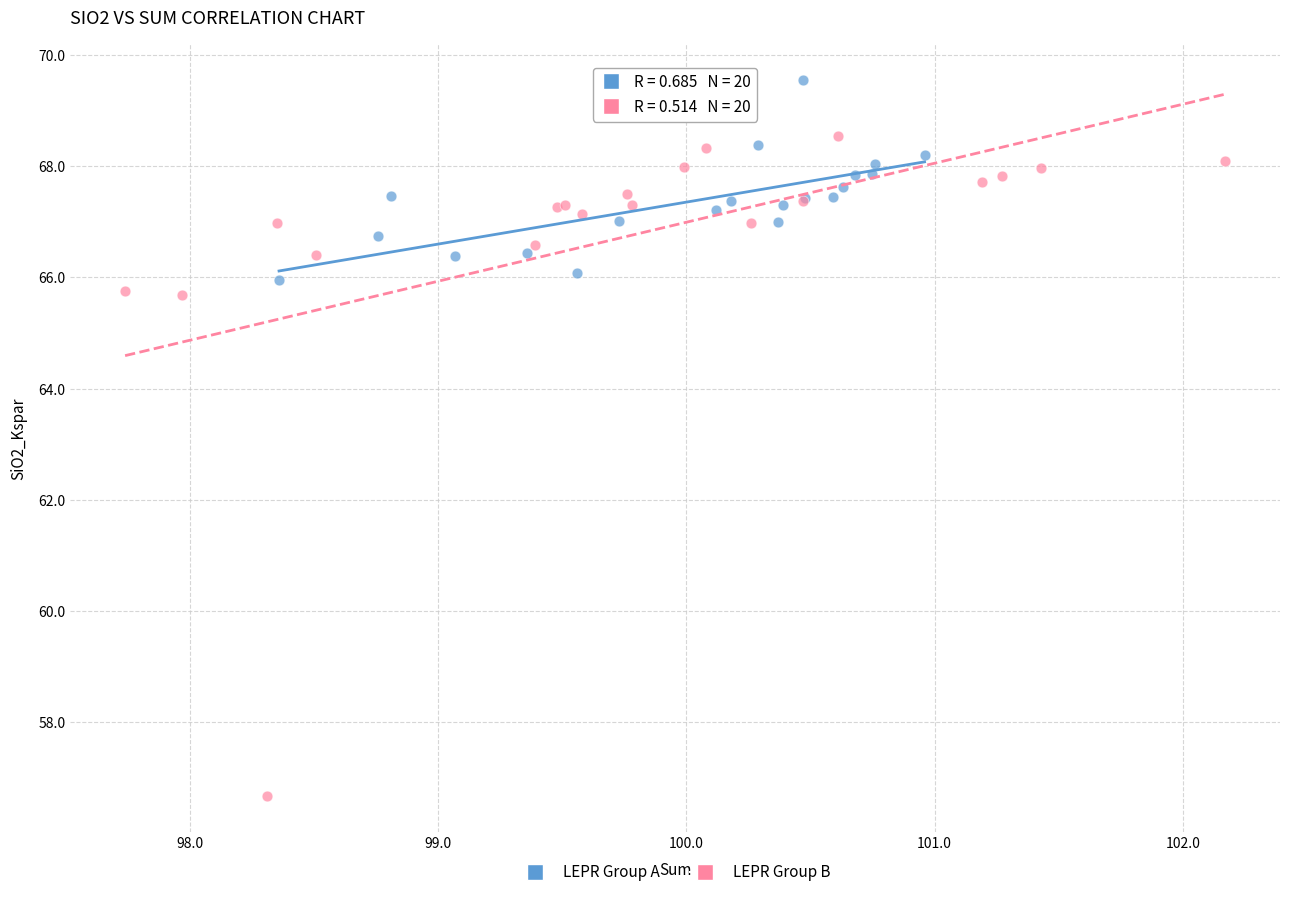

Which series reaches the minimum Y coordinate?

LEPR Group B